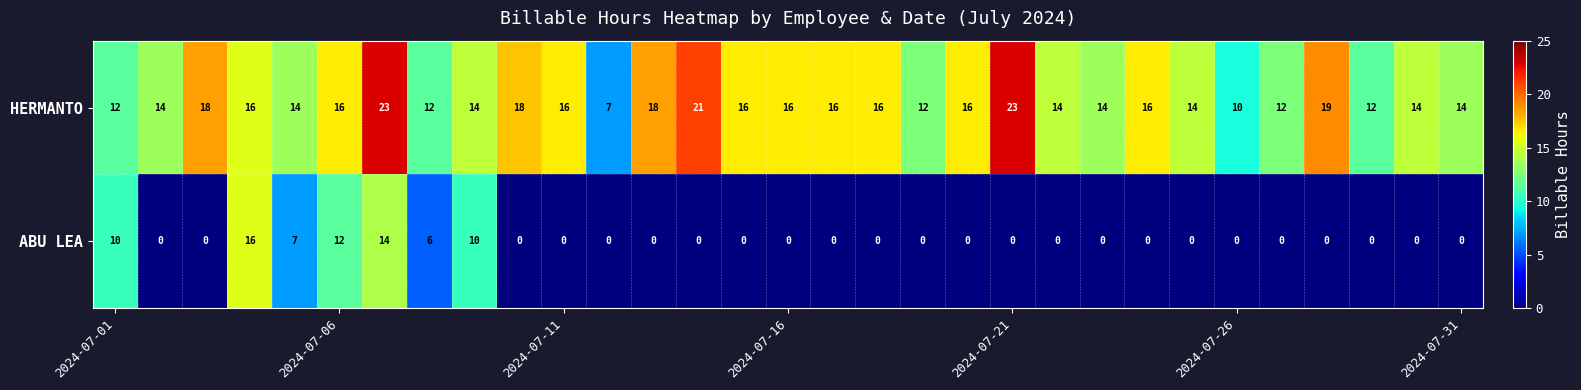

What is the maximum value shown in the chart?

23